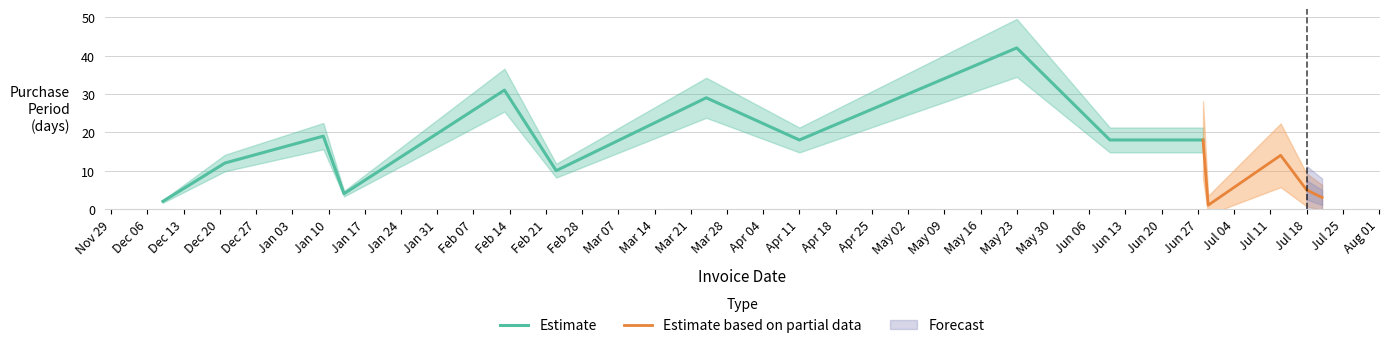

Reading left to right, list all the values displayed in this chart.

2	12	19	4	31	10	29	18	42	18	18	1	14	5	3